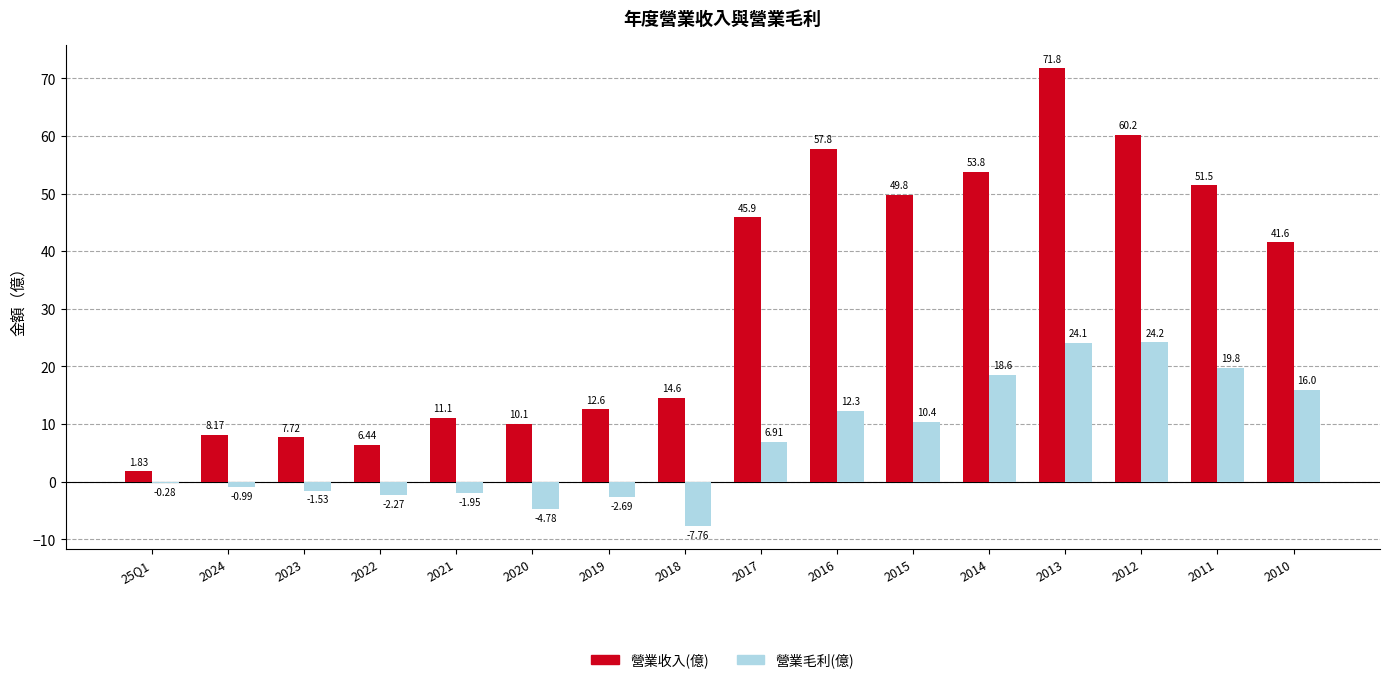

Where does the 營業收入(億) series first go above 41?

2017